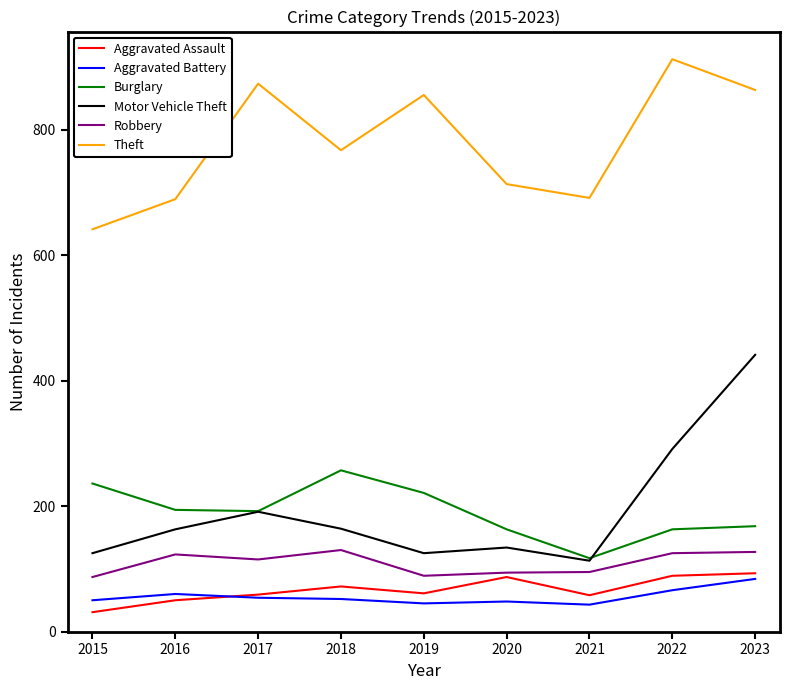

What is the difference between the maximum and minimum values in the Theft series?

271